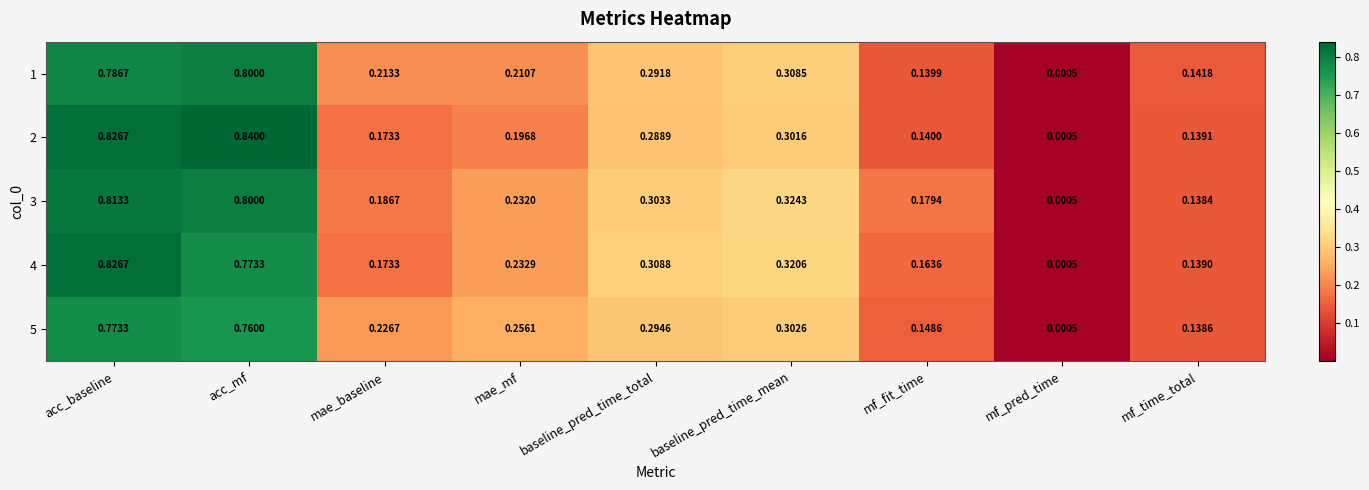

Which label corresponds to the smallest value in the chart?

mf_pred_time